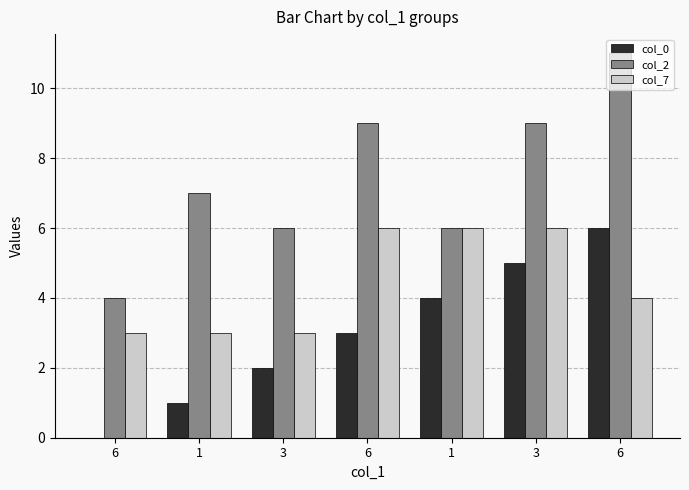

Which series changed the most between 6 and 1?

col_2